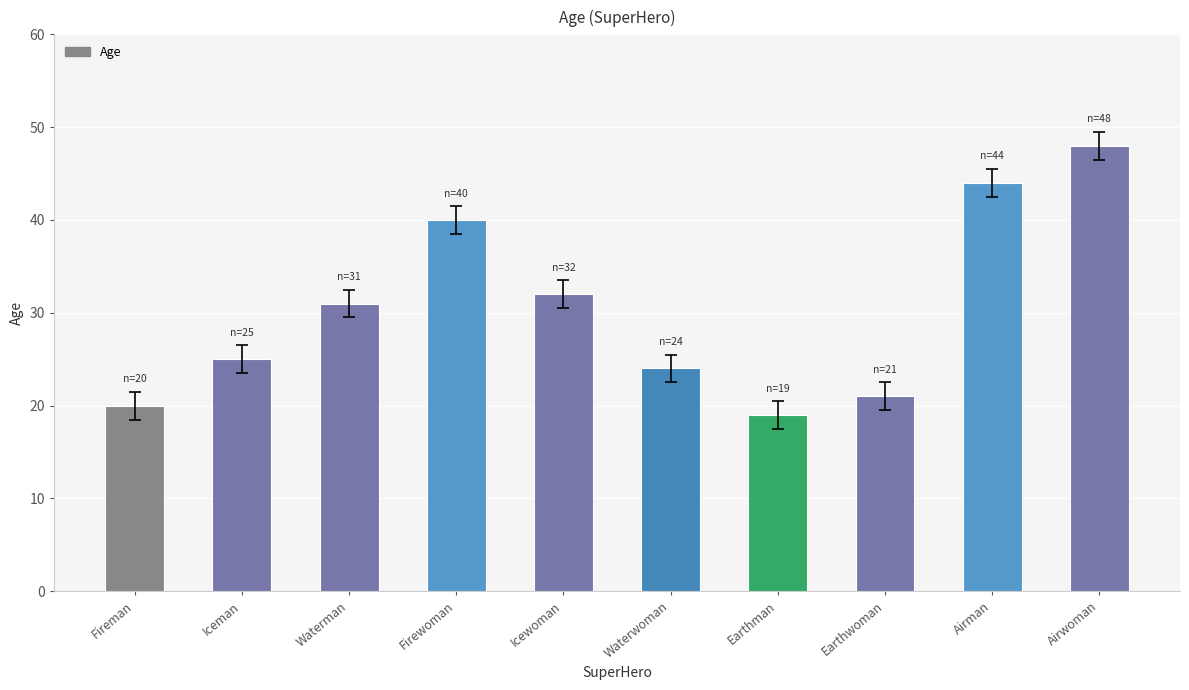

How many bars are there in total?

10